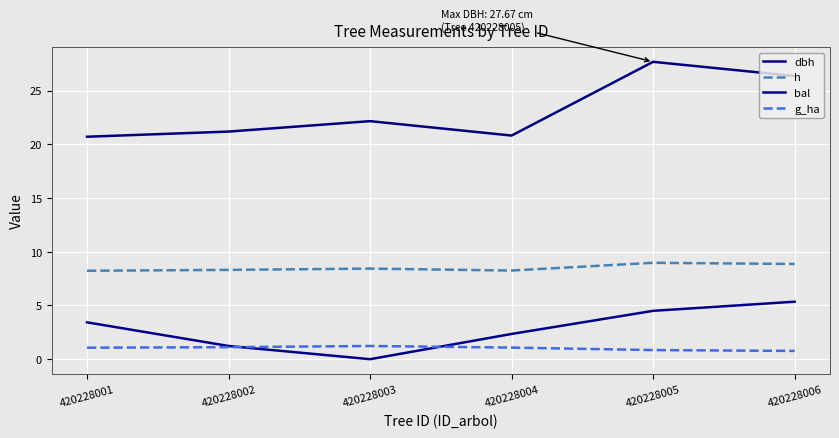

What is the greatest value displayed?

27.7